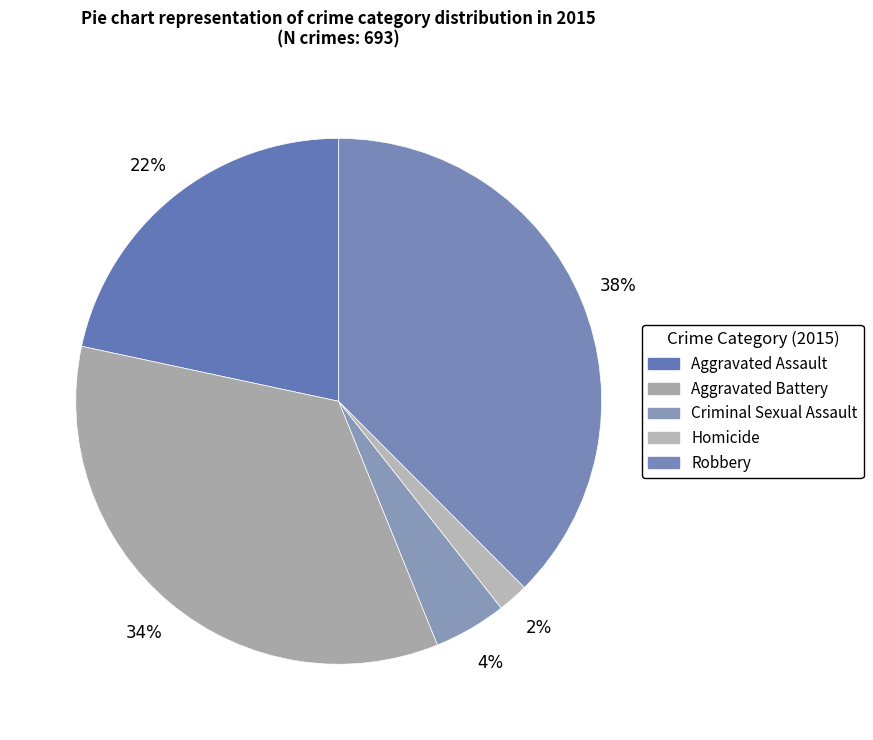

How many slices are in this pie chart?

5